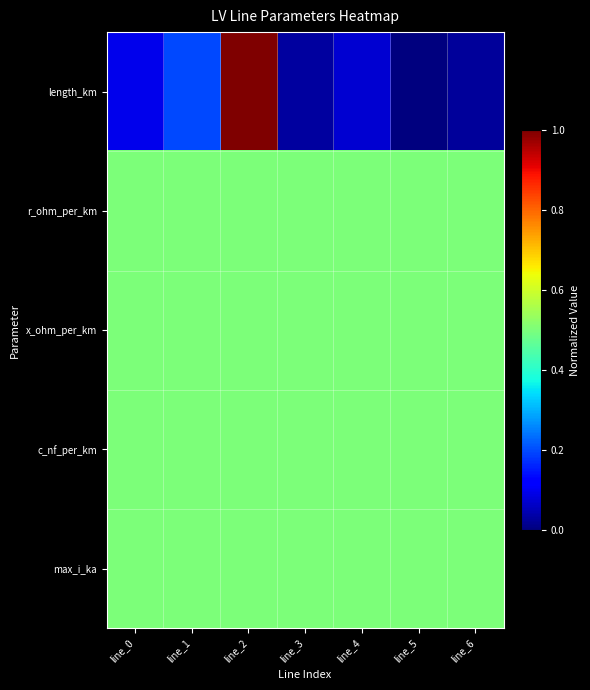

List the series in order of their peak value, lowest first.

r_ohm_per_km, x_ohm_per_km, c_nf_per_km, max_i_ka, length_km